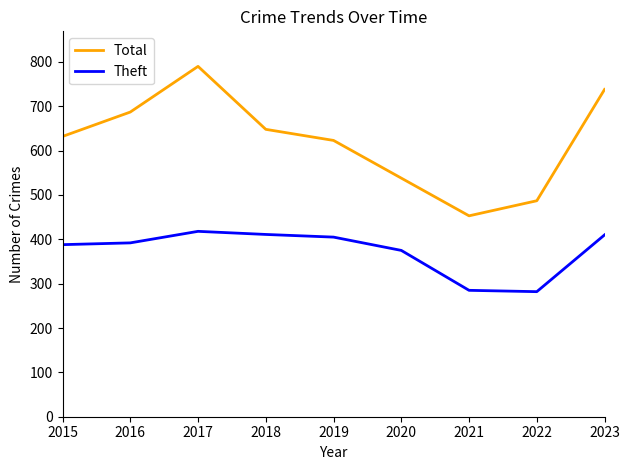

At which category is the sum across all series the highest?

2017